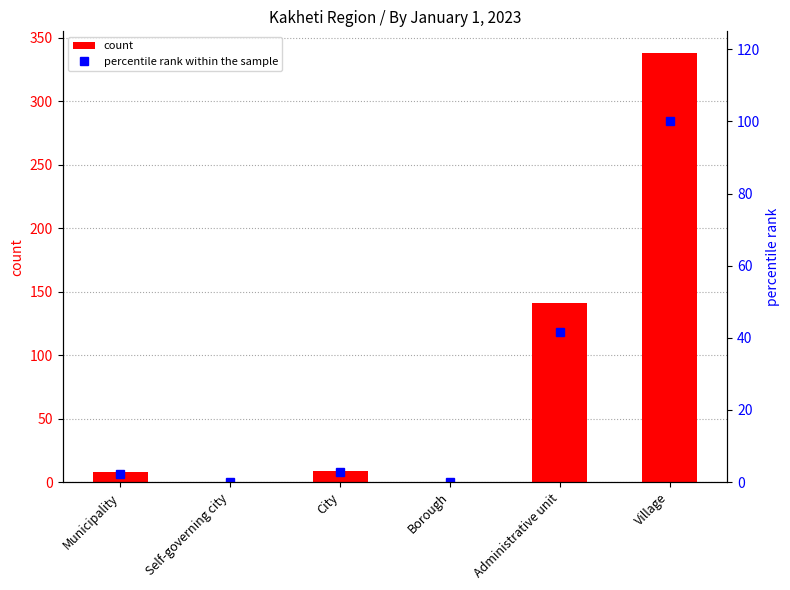

What is the highest value of the percentile rank within the sample series?

100.0